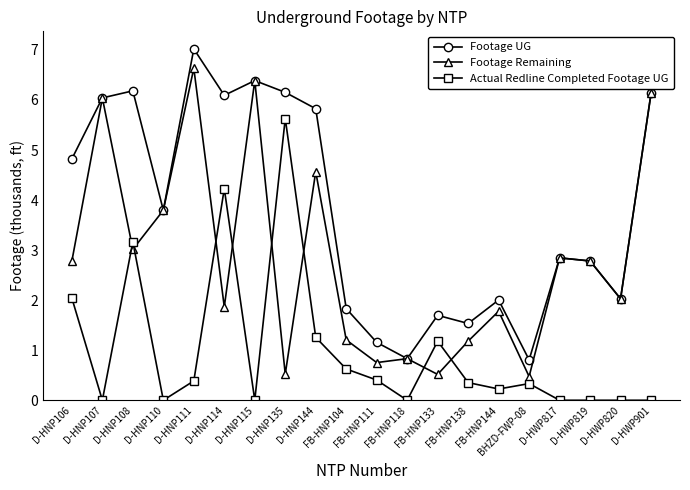

Where is Footage Remaining nearest to the value 3?

D-HNP108